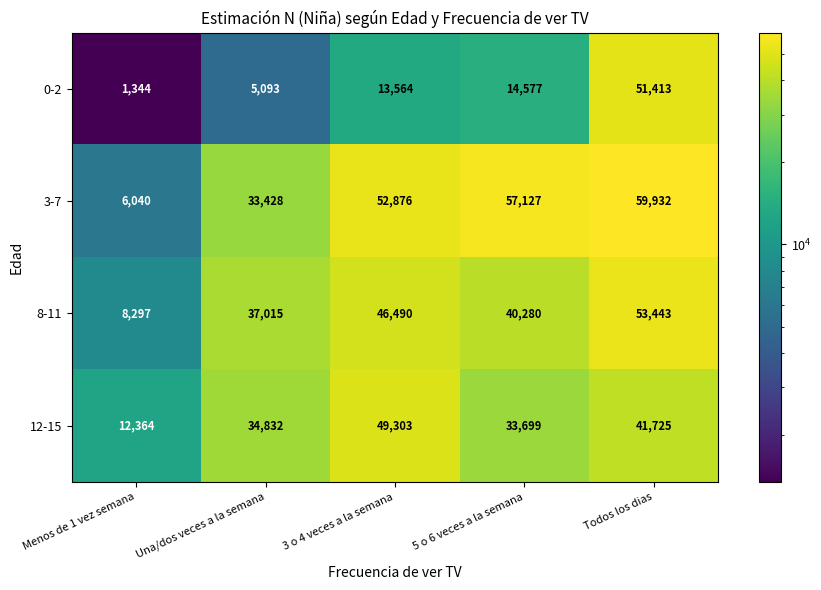

True or false: 3-7 has a value of 52876 at 3 o 4 veces a la semana.

True